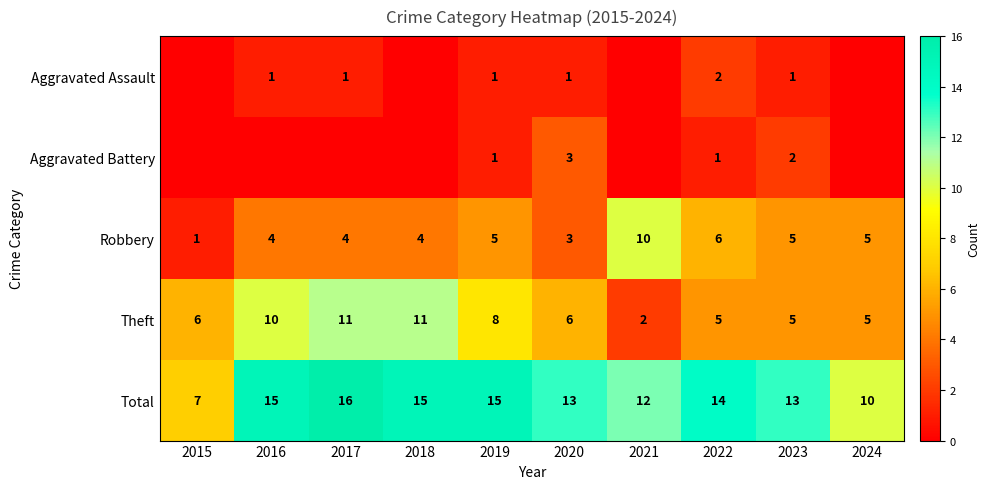

What is the approximate value of Robbery at 2021?

10